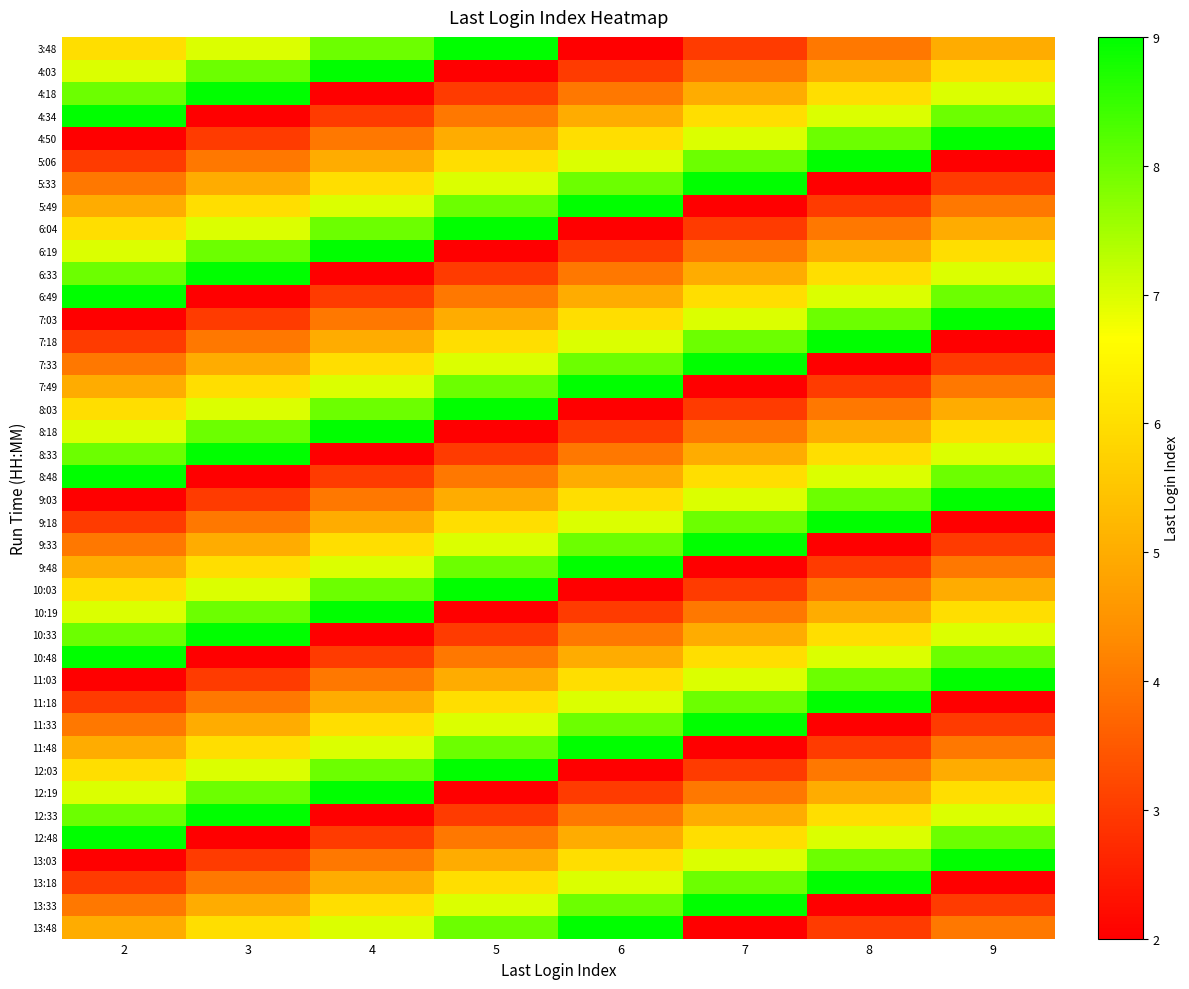

What is the difference between the highest and lowest values at 7?

7